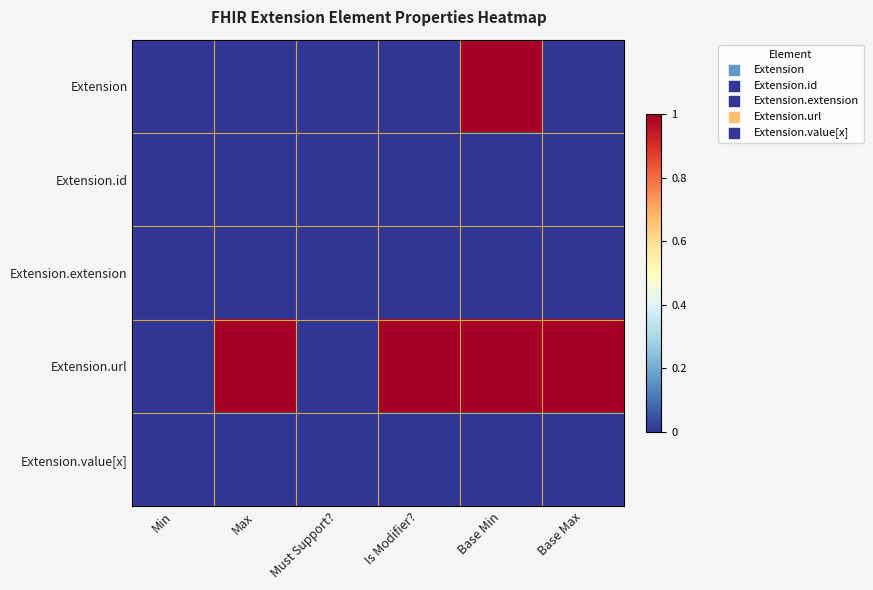

At how many categories does at least one series exceed 0?

4